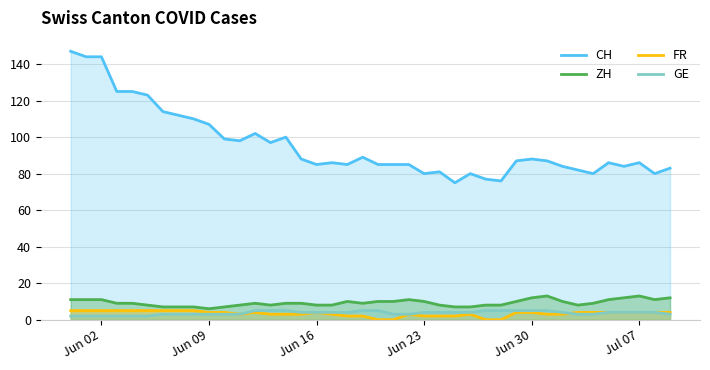

What is the maximum value for CH?

147